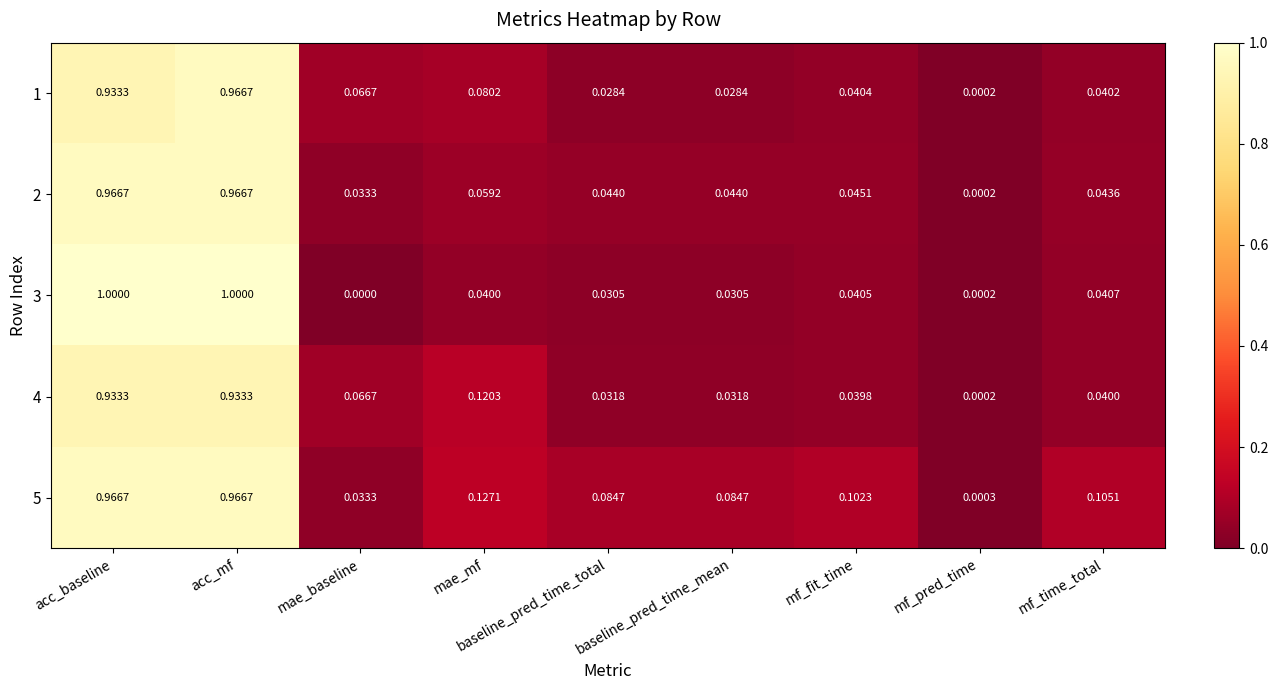

At which category is the sum across all series the highest?

acc_mf